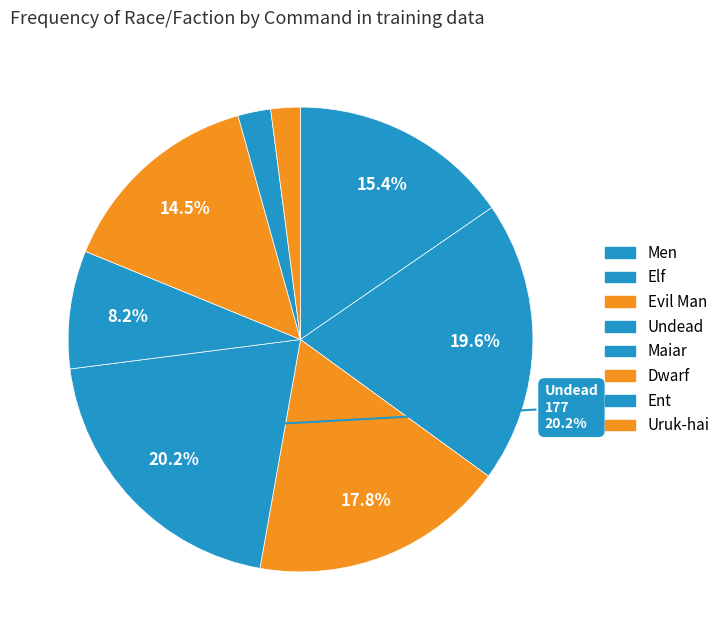

Which category has the biggest portion of the pie?

Undead